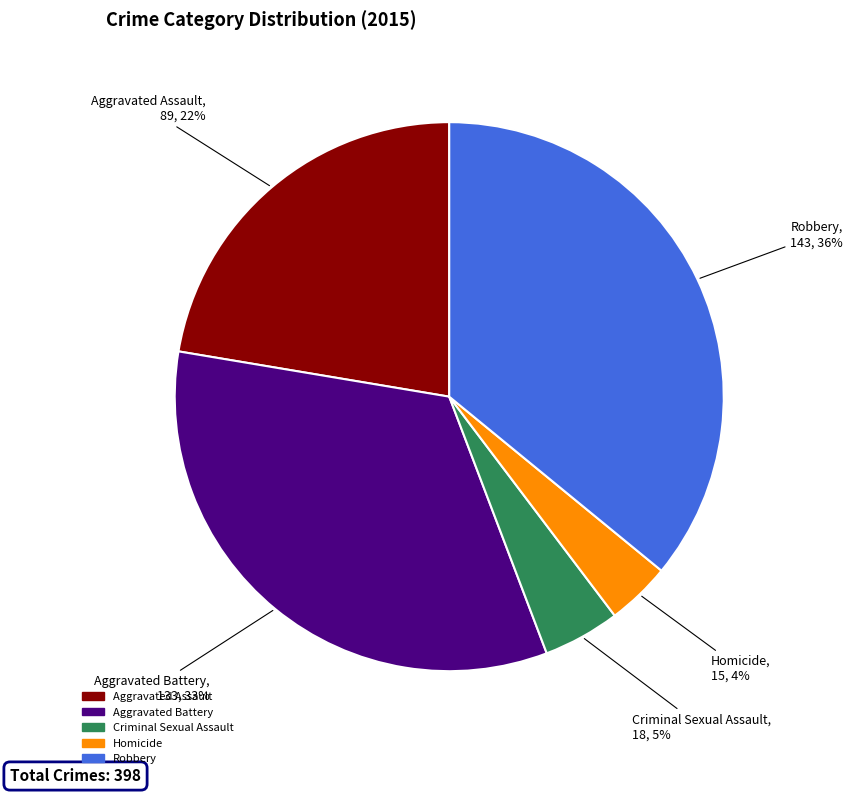

Is there a majority slice in this chart?

No